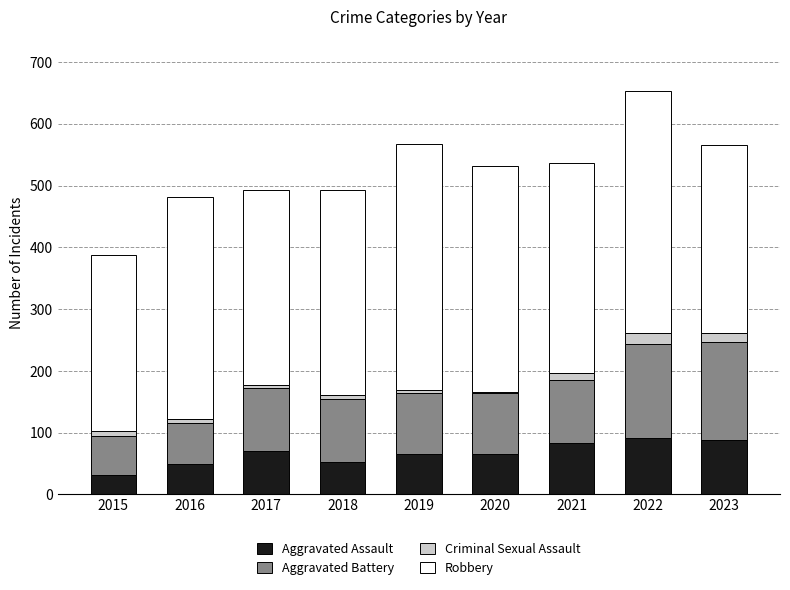

The Aggravated Assault series shows 84 at 2021. True or false?

True